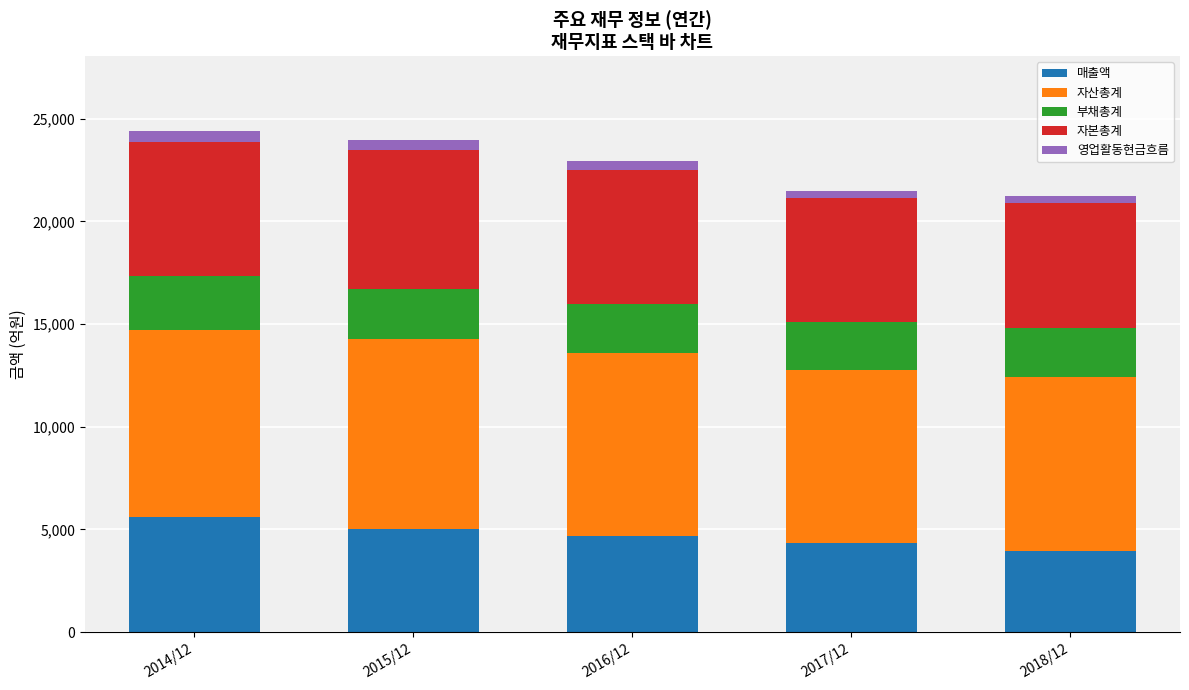

What is the difference between the maximum and minimum values in the 매출액 series?

1622